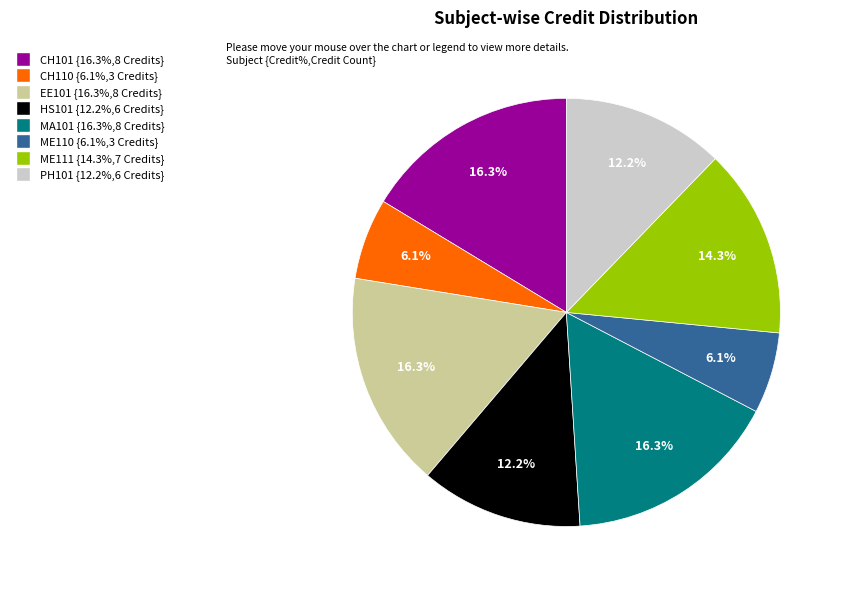

Is EE101 the majority of the pie?

No